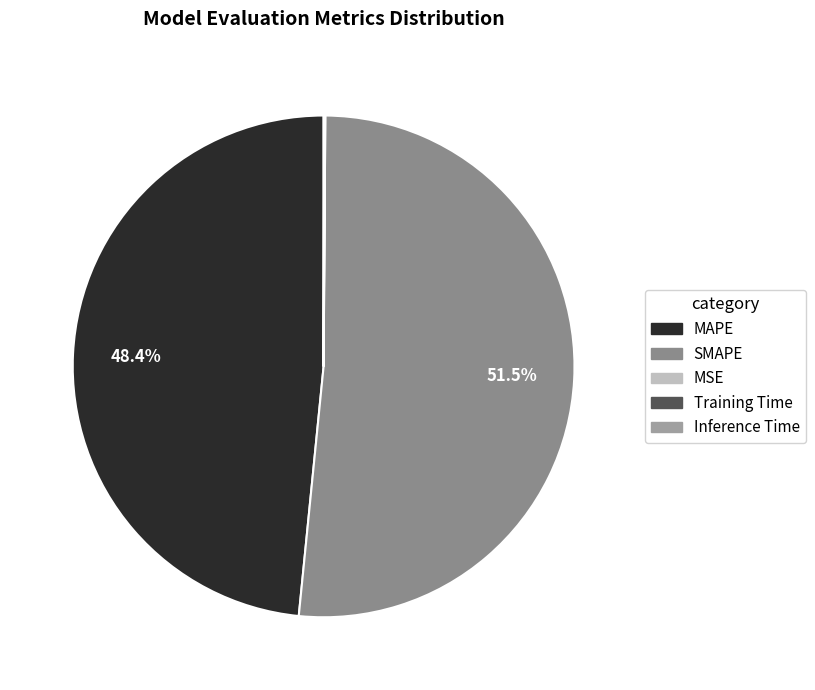

The Inference Time slice represents 12% of the pie. True or false?

False